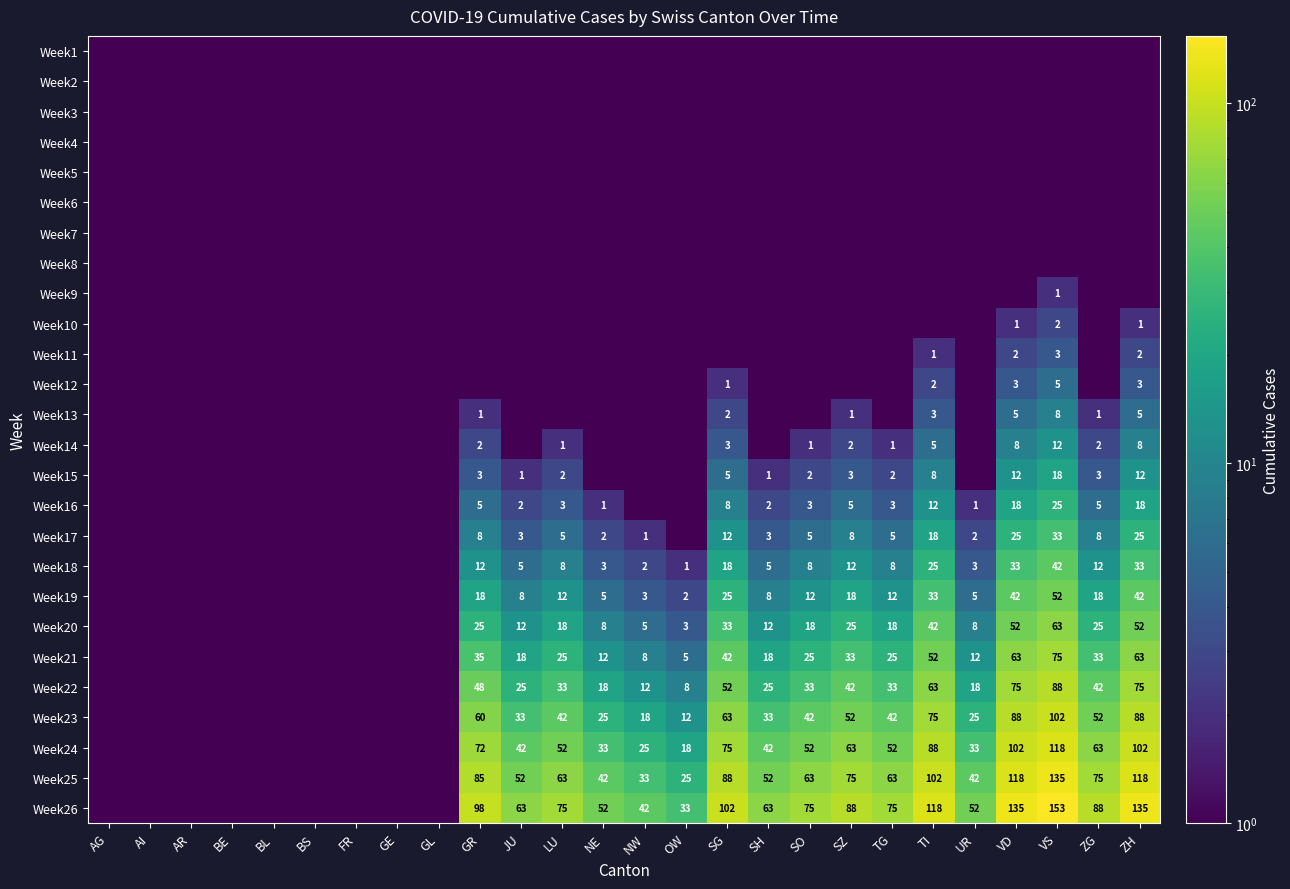

What is the difference between the Week24 values at LU and OW?

34